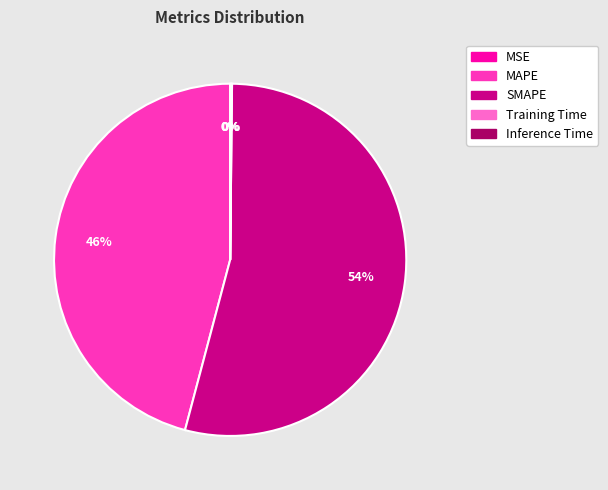

Is SMAPE the majority of the pie?

Yes